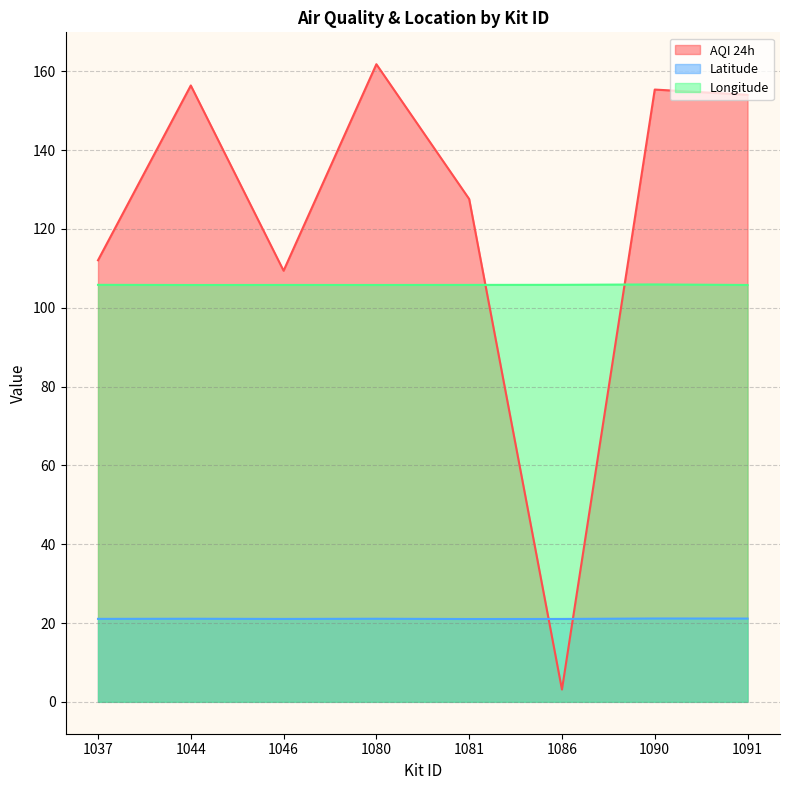

Between 1080 and 1090, which series saw the biggest shift?

AQI 24h